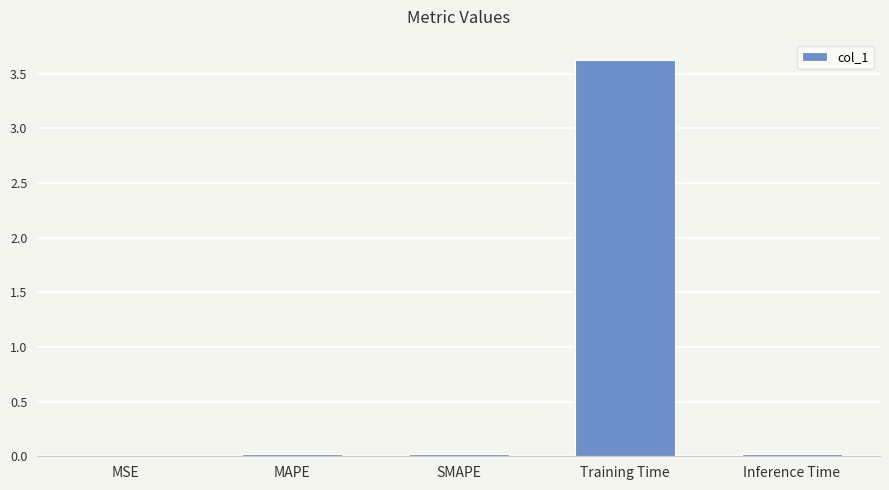

Are the bars grouped side by side (vs. stacked)?

No